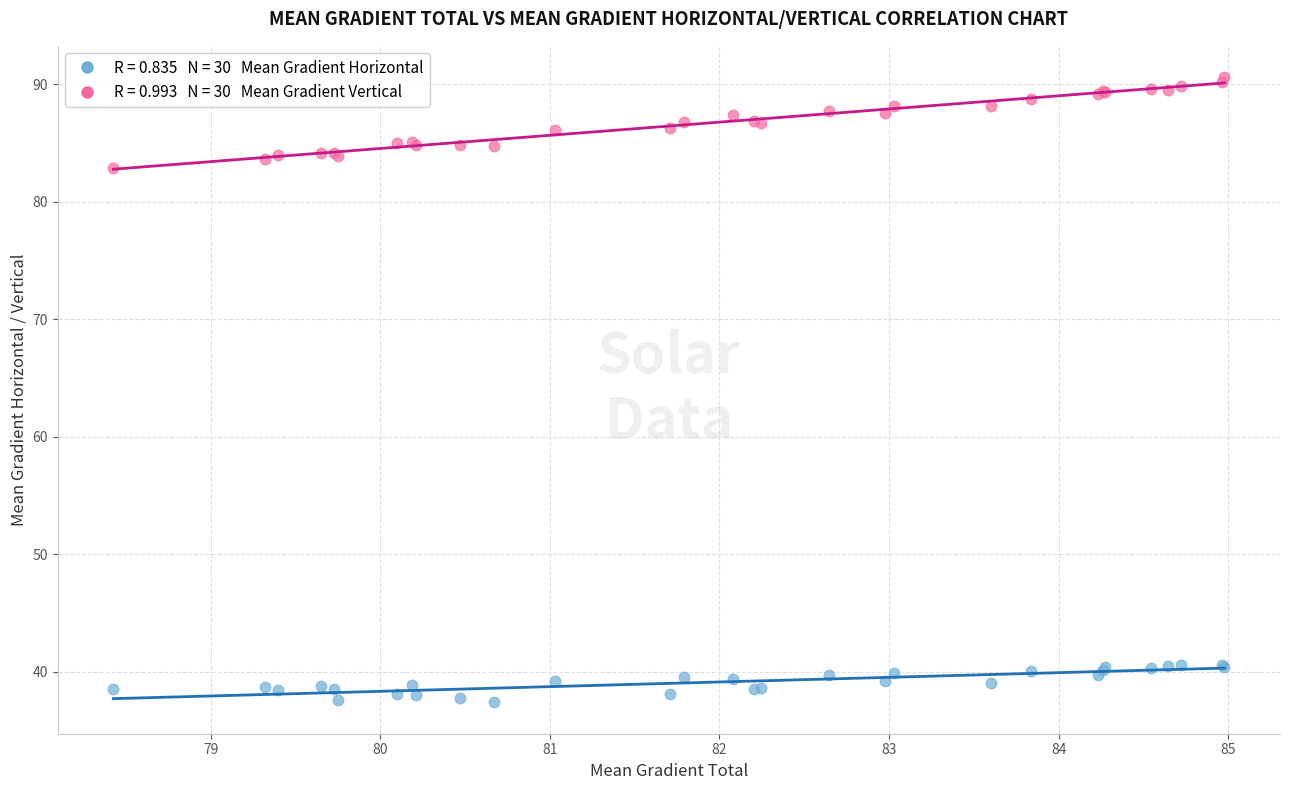

Across all series, what Y value is closest to 63?

82.9